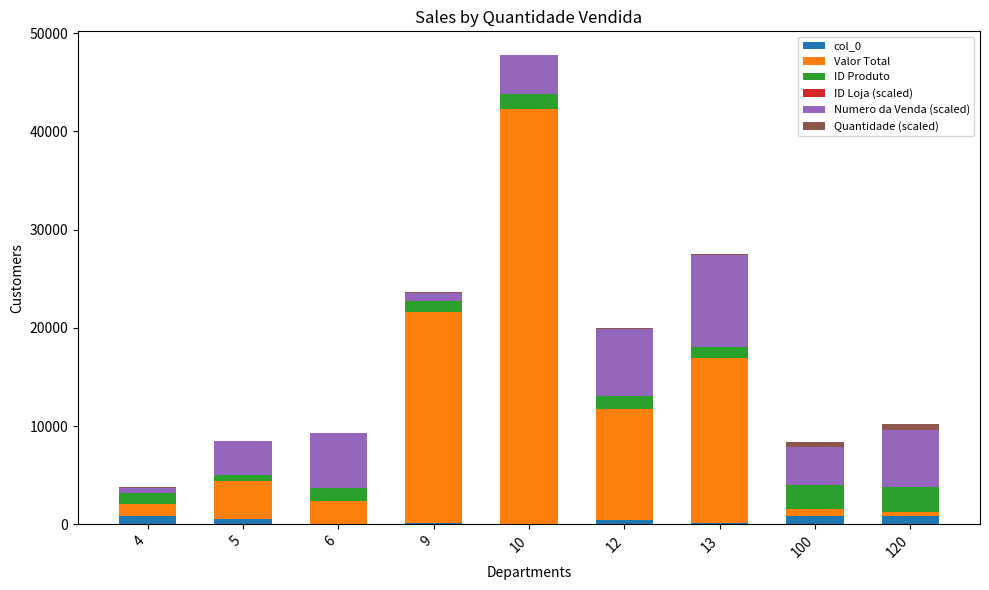

How many data points does each series have?

9